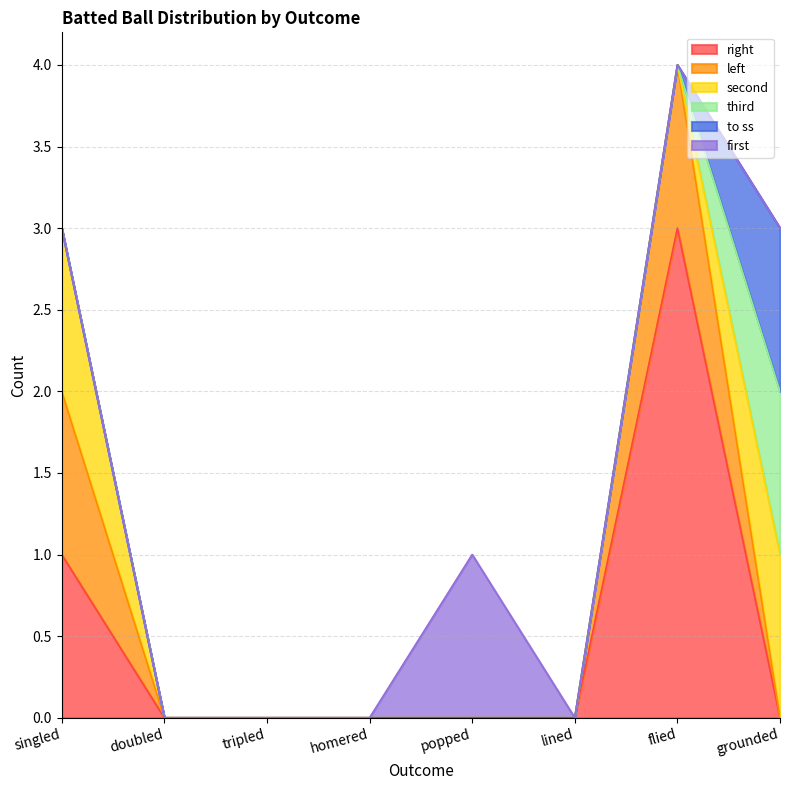

How many data points does each series have?

8